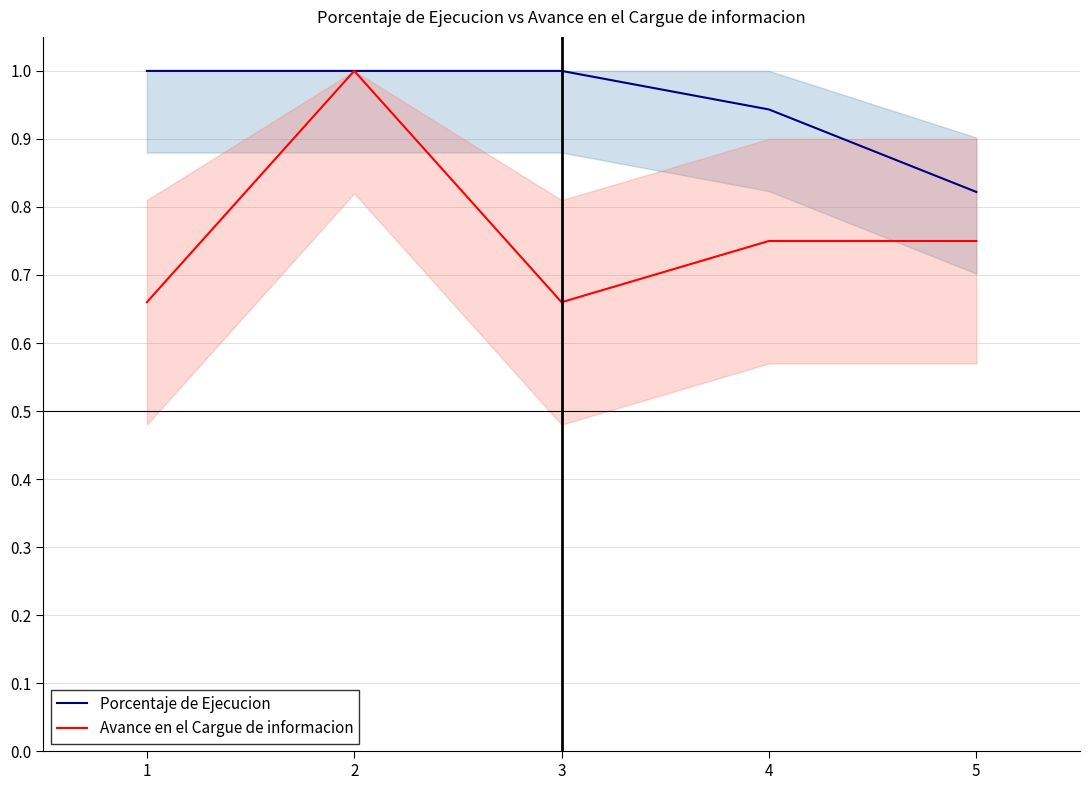

Reading right to left, transcribe all the data shown in this chart.

Porcentaje de Ejecucion: 5=0.8	4=0.9	3=1.0	2=1.0	1=1.0
Avance en el Cargue de informacion: 5=0.8	4=0.8	3=0.7	2=1.0	1=0.7